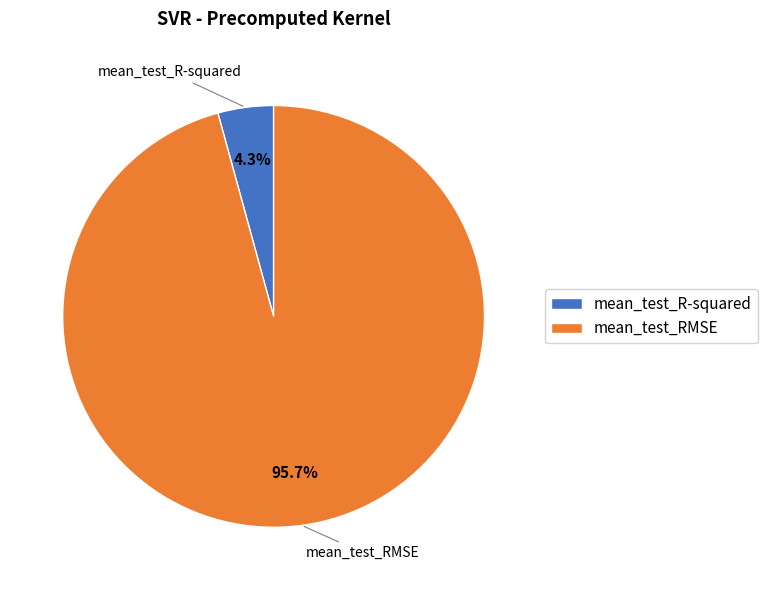

Count the number of slices in the pie.

2